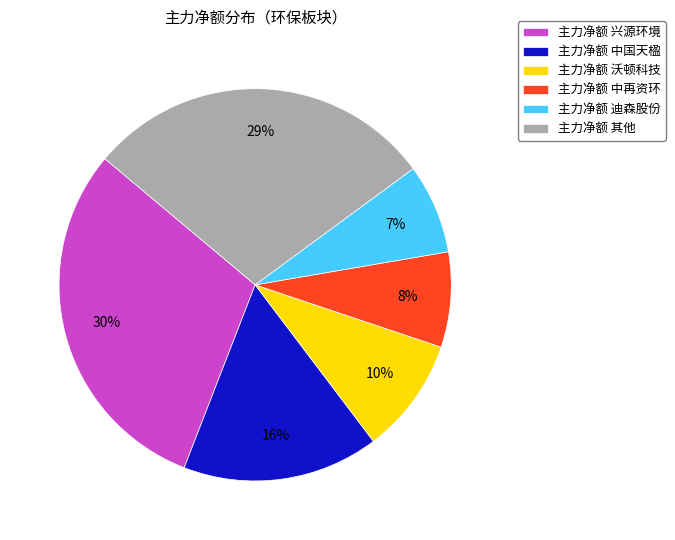

Is there any slice that represents more than half of the pie?

No